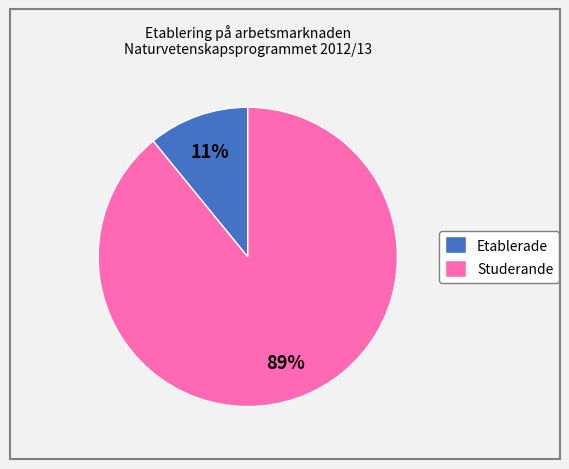

Rank the categories by value from highest to lowest.

Studerande, Etablerade